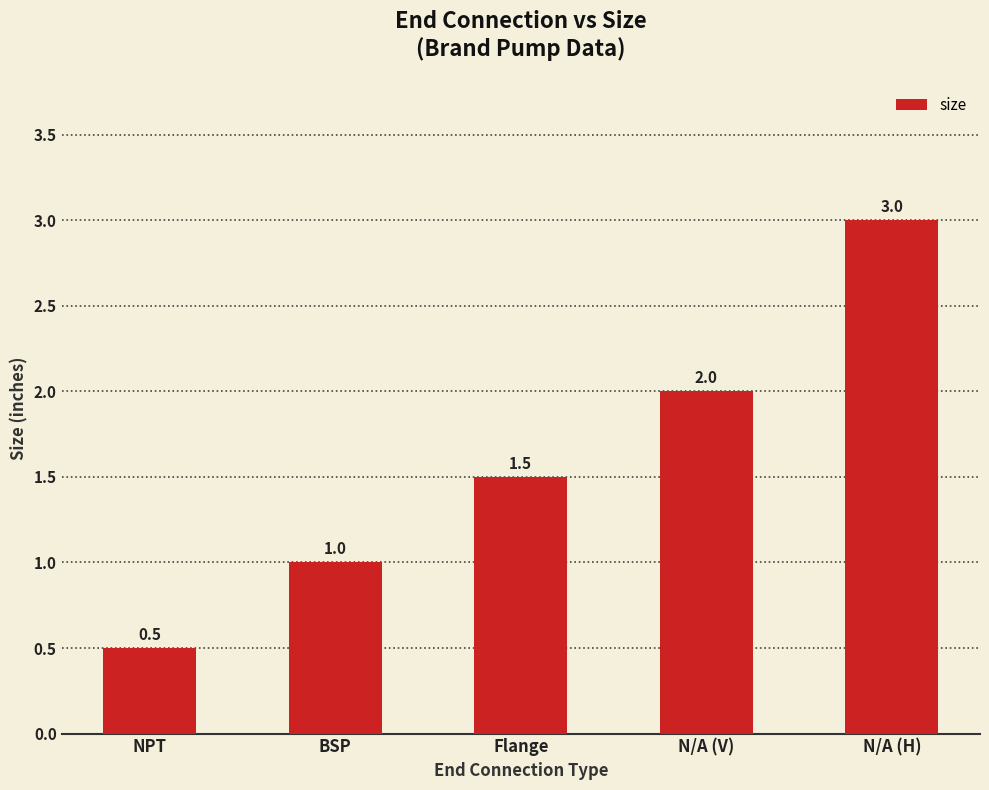

What is the approximate value at N/A (V)?

2.0